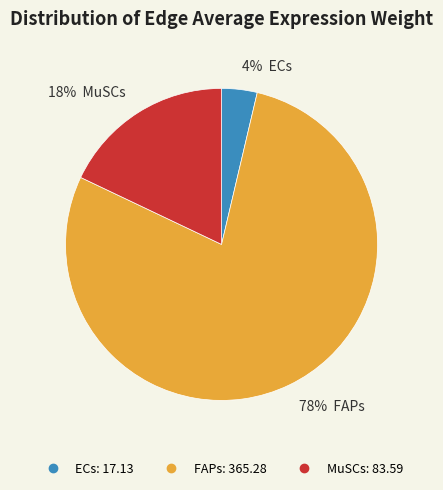

The ECs slice represents 9% of the pie. True or false?

False